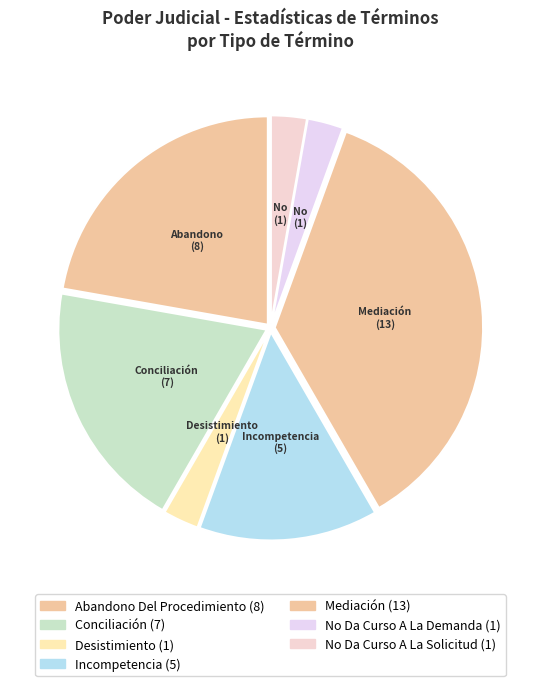

Rank the categories by value from lowest to highest.

Desistimiento, No Da Curso A La Demanda, No Da Curso A La Solicitud, Incompetencia, Conciliación, Abandono Del Procedimiento, Mediación